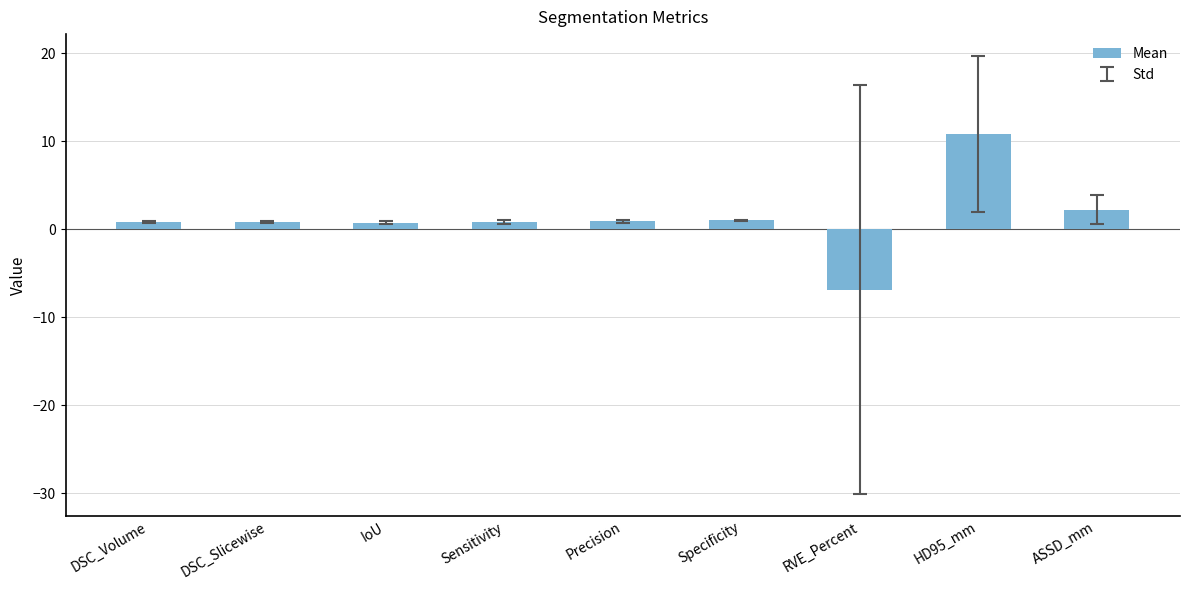

The chart shows a value of -10.2 at RVE_Percent. True or false?

False